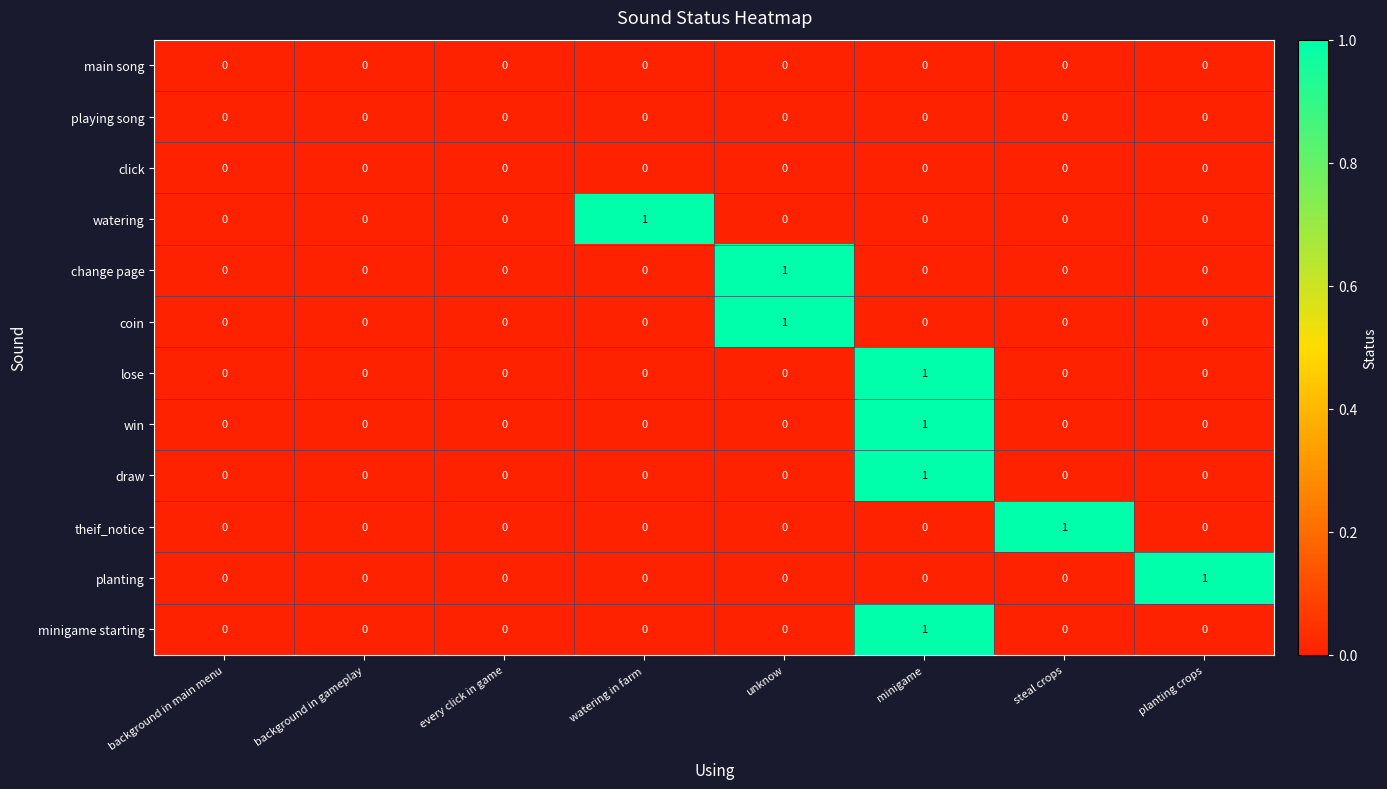

Is it true that planting equals 0 at background in gameplay?

True